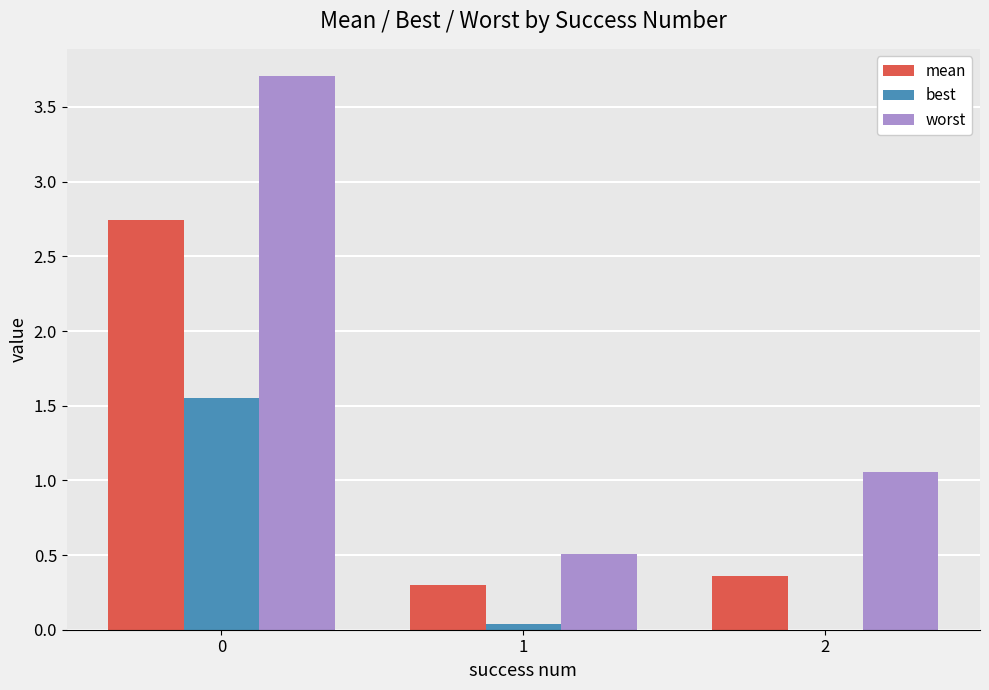

What is the highest value of the worst series?

3.7